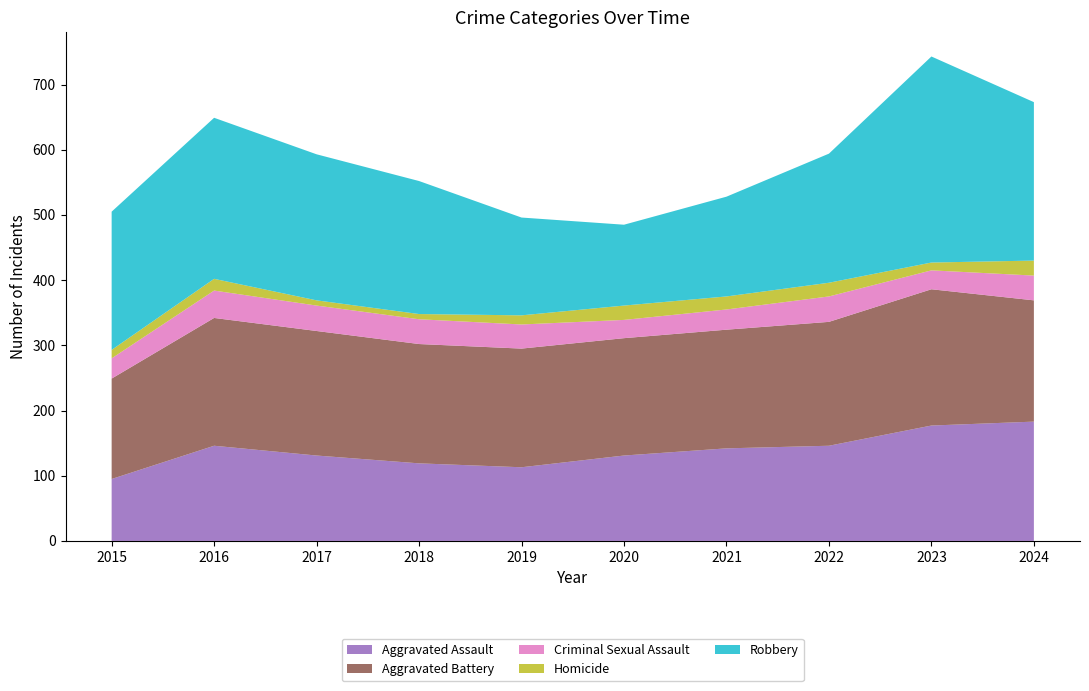

Reading left to right, what are all the values shown in this chart?

Aggravated Assault: 95	146	131	119	113	131	142	146	177	183
Aggravated Battery: 154	196	191	183	182	180	182	190	209	186
Criminal Sexual Assault: 31	42	39	38	37	28	31	39	29	38
Homicide: 13	18	8	8	14	22	20	21	12	23
Robbery: 212	247	224	204	150	124	153	198	316	243